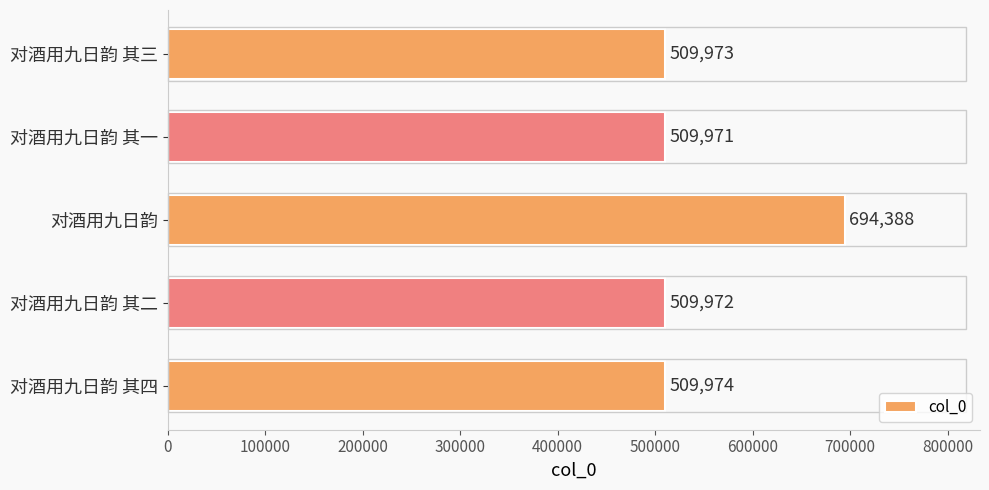

How many values are below 509973?

2